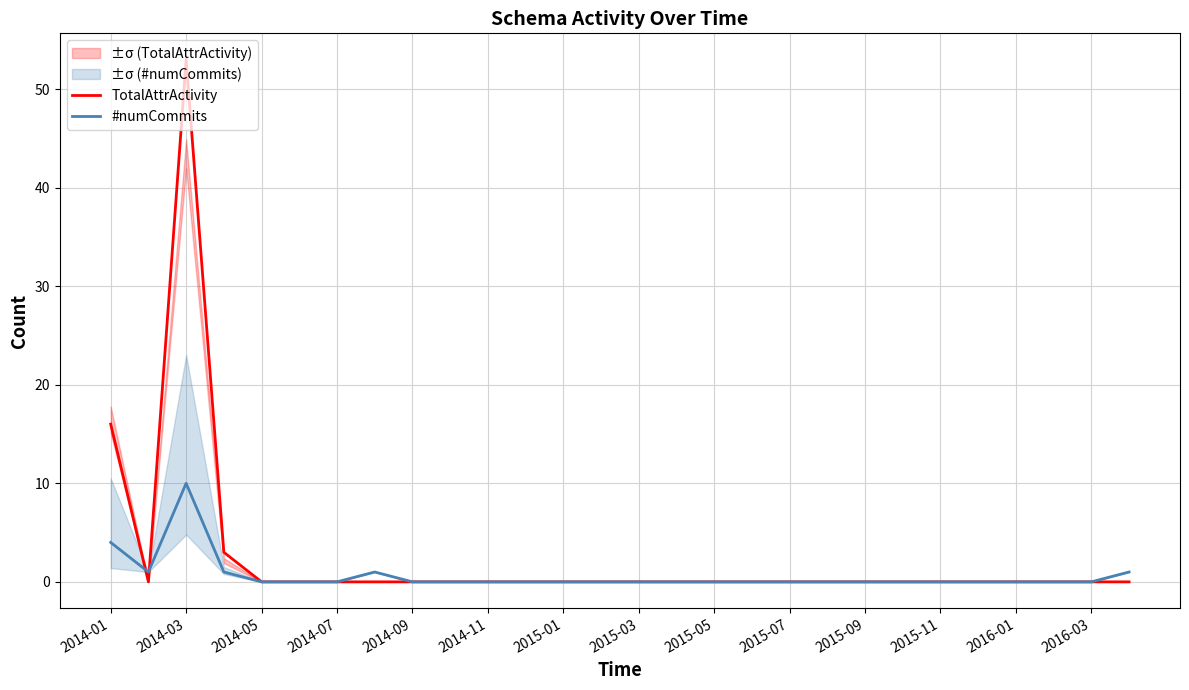

Reading left to right, list all the values displayed in this chart.

TotalAttrActivity: 16	0	53	3	0	0	0	0	0	0	0	0	0	0	0	0	0	0	0	0	0	0	0	0	0	0	0	0
#numCommits: 4	1	10	1	0	0	0	1	0	0	0	0	0	0	0	0	0	0	0	0	0	0	0	0	0	0	0	1